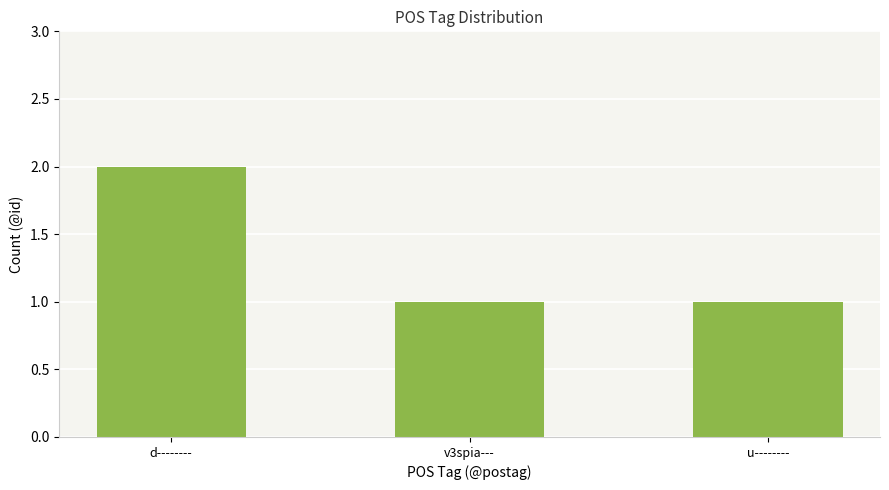

What position from the left is d--------?

1